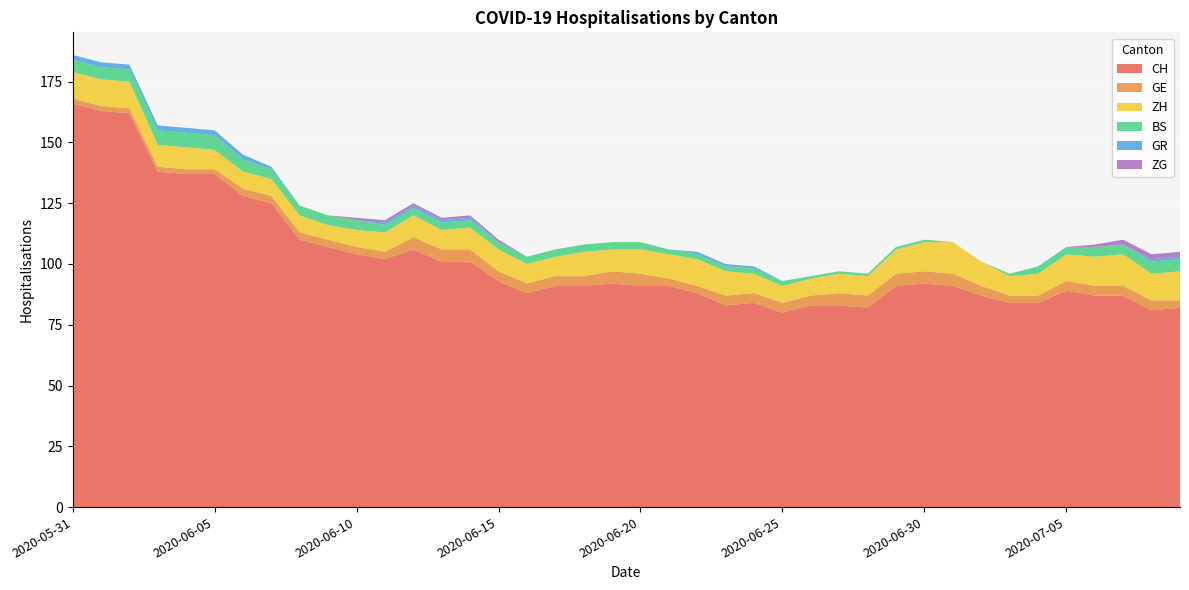

Reading right to left, list all the values displayed in this chart.

CH: 82	81	87	87	89	84	84	87	91	92	91	82	83	83	80	84	83	88	91	91	92	91	91	88	93	101	101	106	102	104	107	110	125	128	137	137	138	162	163	166
GE: 3	4	4	4	4	3	3	4	5	5	5	5	5	4	4	4	4	3	3	5	5	4	4	4	4	5	5	5	3	3	3	3	3	3	2	2	2	2	2	2
ZH: 12	11	13	12	11	9	8	10	13	12	10	8	8	7	7	8	10	11	10	10	9	10	8	8	9	9	8	9	8	7	6	7	7	7	8	9	9	11	11	11
BS: 5	5	4	4	3	3	1	0	0	1	1	1	1	1	2	2	2	2	2	3	3	3	3	3	3	3	3	3	3	4	4	4	4	5	6	6	6	5	5	5
GR: 1	1	0	0	0	0	0	0	0	0	0	0	0	0	0	1	1	1	0	0	0	0	0	0	0	1	1	1	1	0	0	0	1	2	2	2	2	2	2	2
ZG: 2	2	2	1	0	0	0	0	0	0	0	0	0	0	0	0	0	0	0	0	0	0	0	0	1	1	1	1	1	1	0	0	0	0	0	0	0	0	0	0